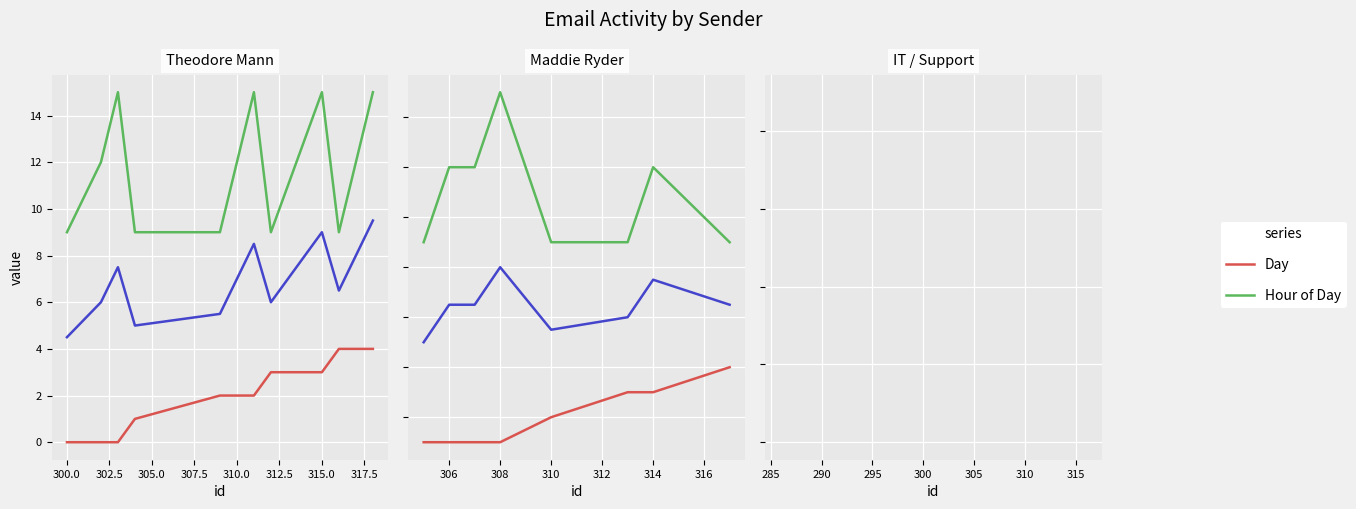

Is it true that Avg equals 8.6 at 306?

False